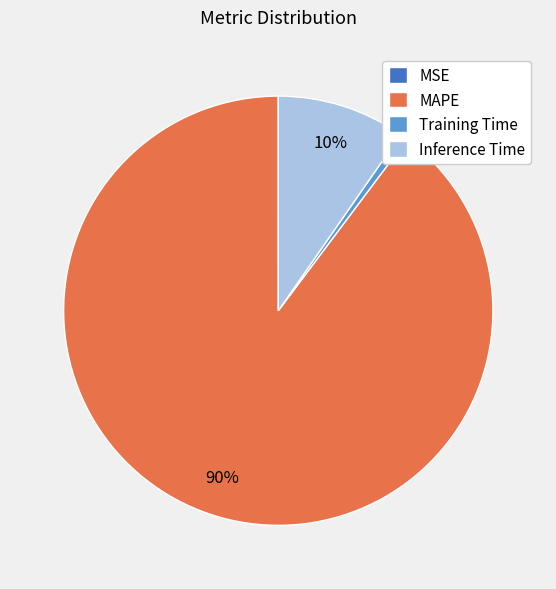

To the nearest percent, what is the average slice percentage?

25%